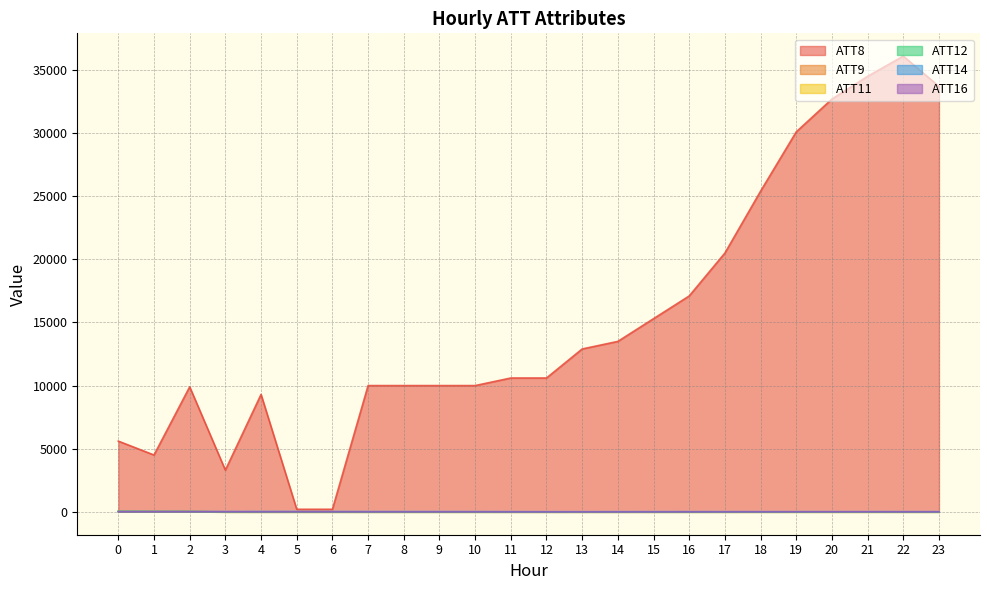

At which label does ATT9 reach its minimum?

3